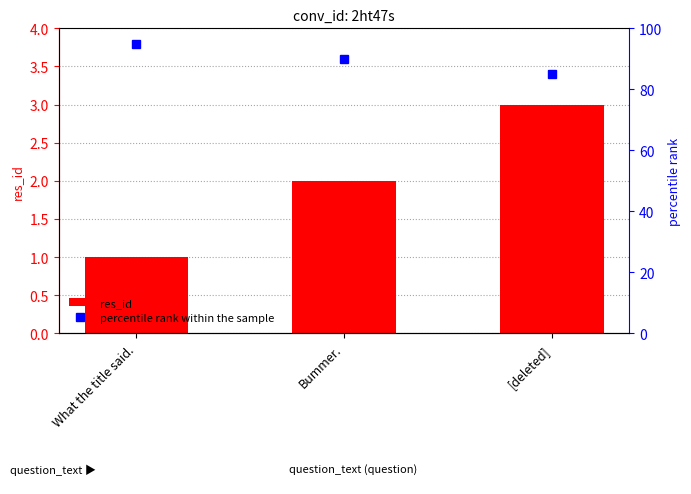

At which label does percentile rank within the sample reach its minimum?

[deleted]